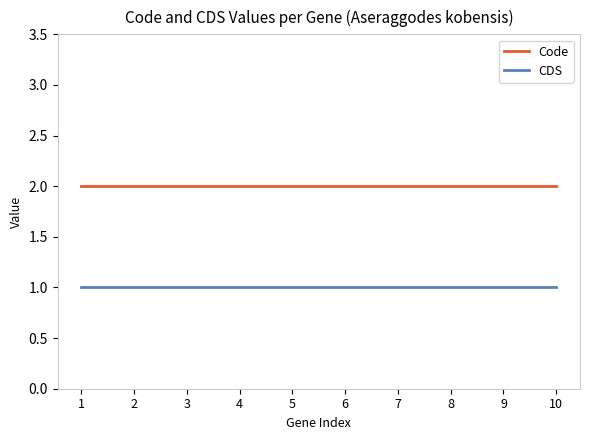

True or false: CDS and Code intersect in this chart.

False